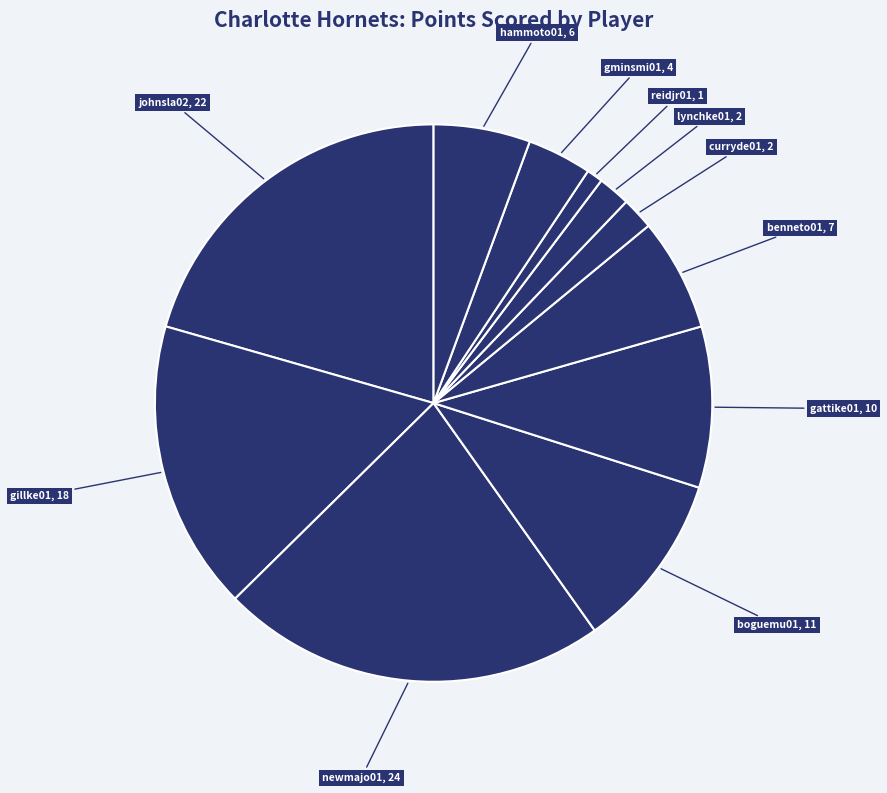

Count the number of slices in the pie.

11